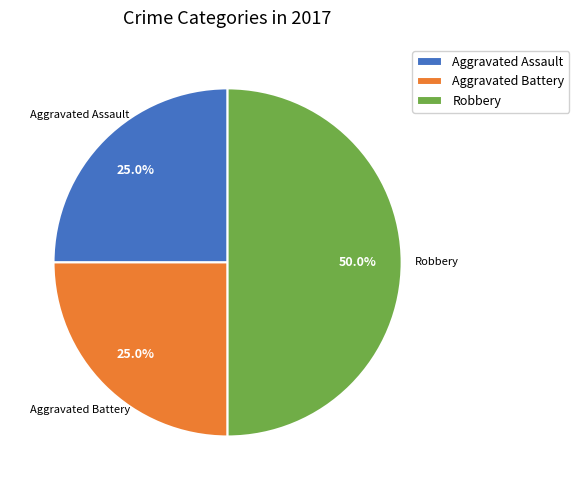

How many segments does this pie chart have?

3